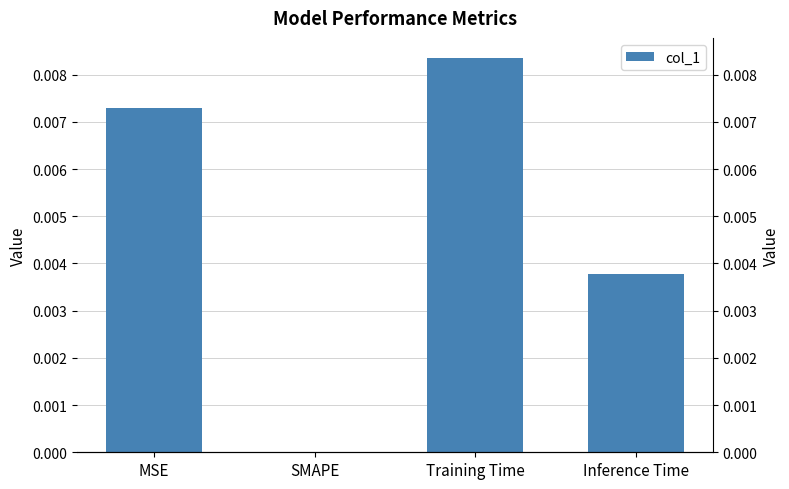

What is the label of the 4th bar from the right?

MSE